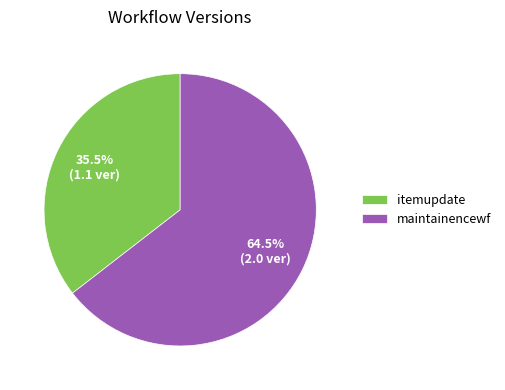

Approximately how many times larger is the value at maintainencewf compared to itemupdate?

1.8